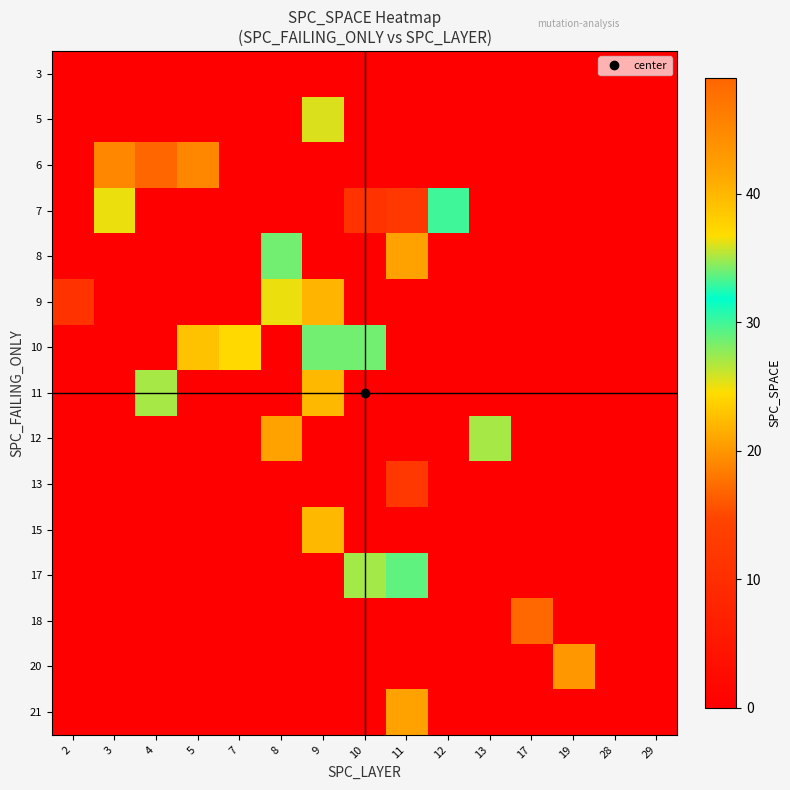

List the series in order of their peak value, highest first.

6, 20, 8, 12, 21, 11, 15, 10, 5, 17, 7, 9, 18, 13, 3